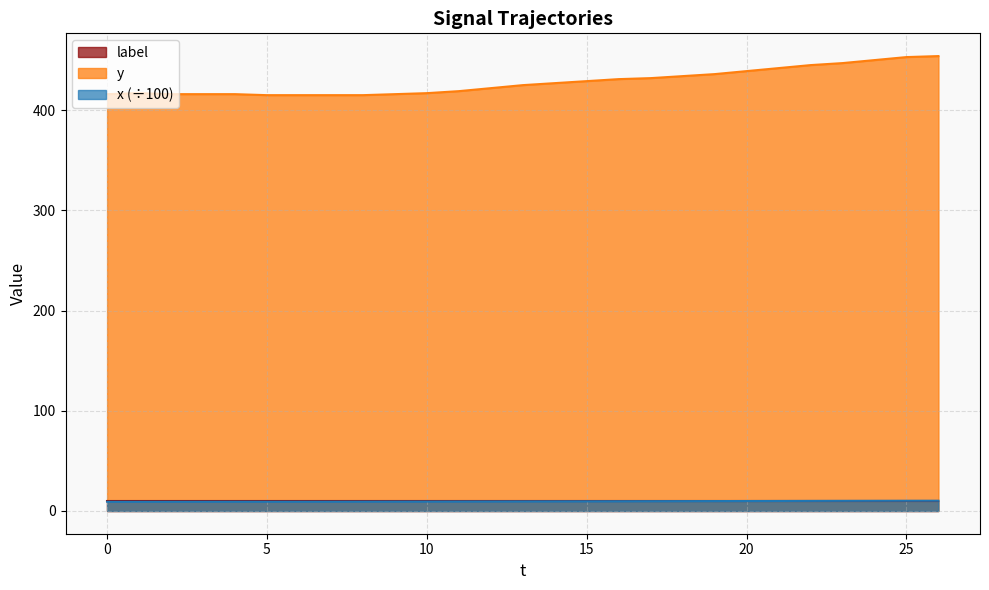

True or false: x and y cross at least once.

False